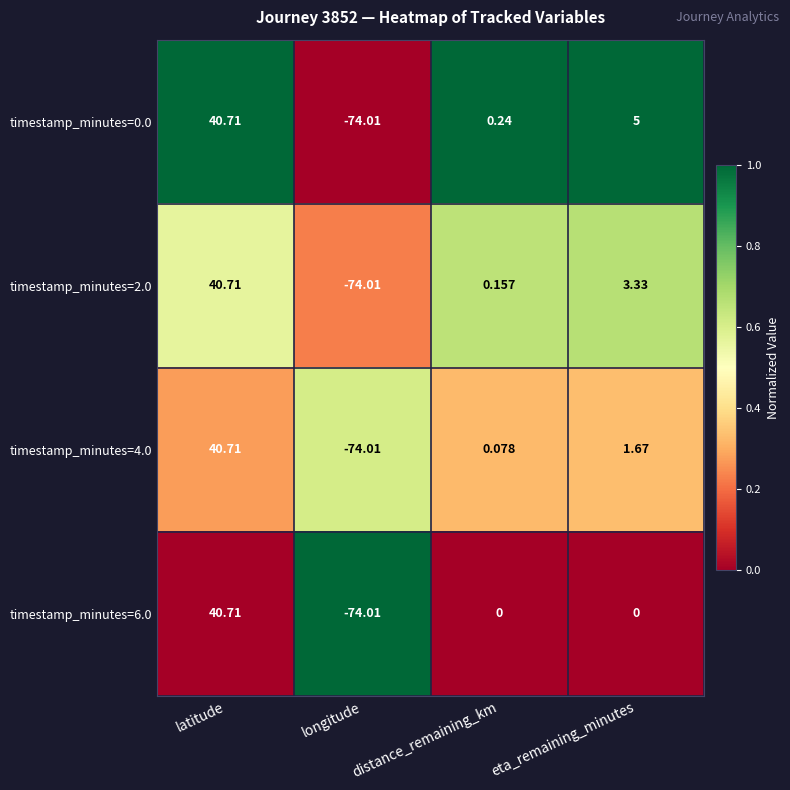

Where is timestamp_minutes=2.0 nearest to the value -16?

distance_remaining_km